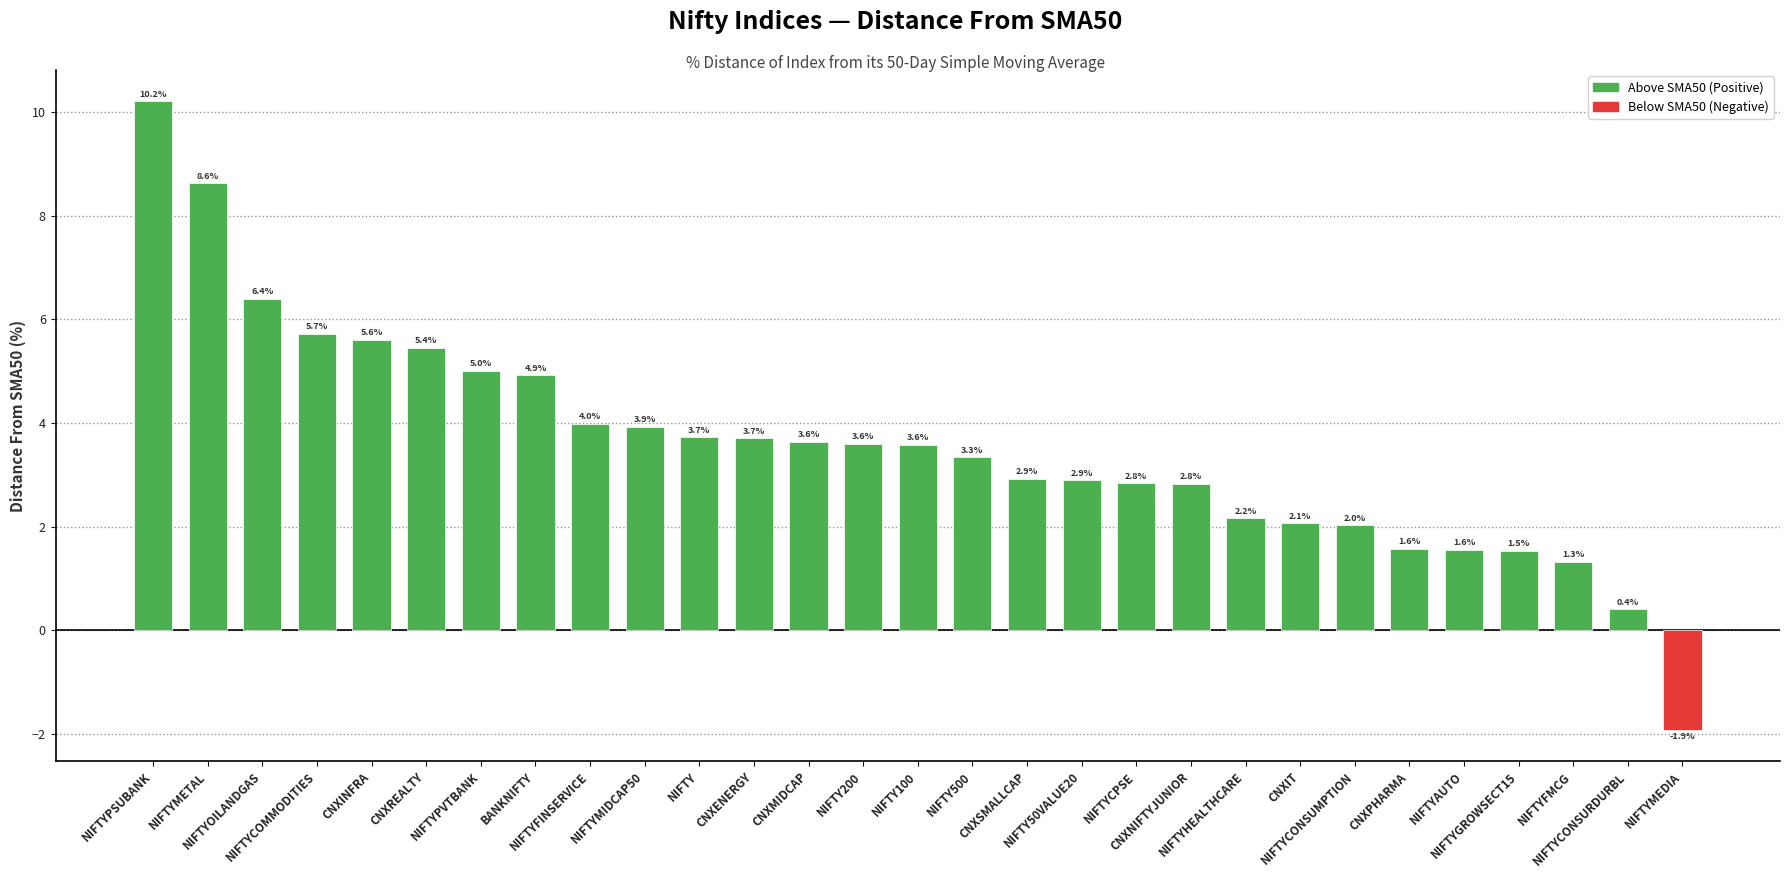

How many negative values are there?

1